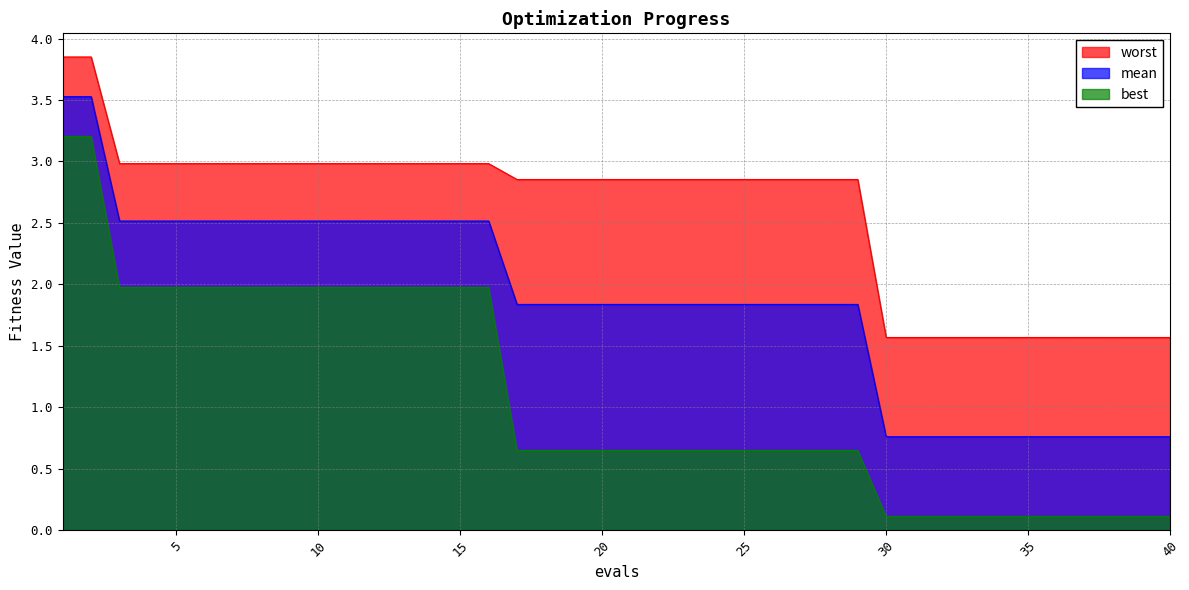

Between 25 and 35, which is larger?

25